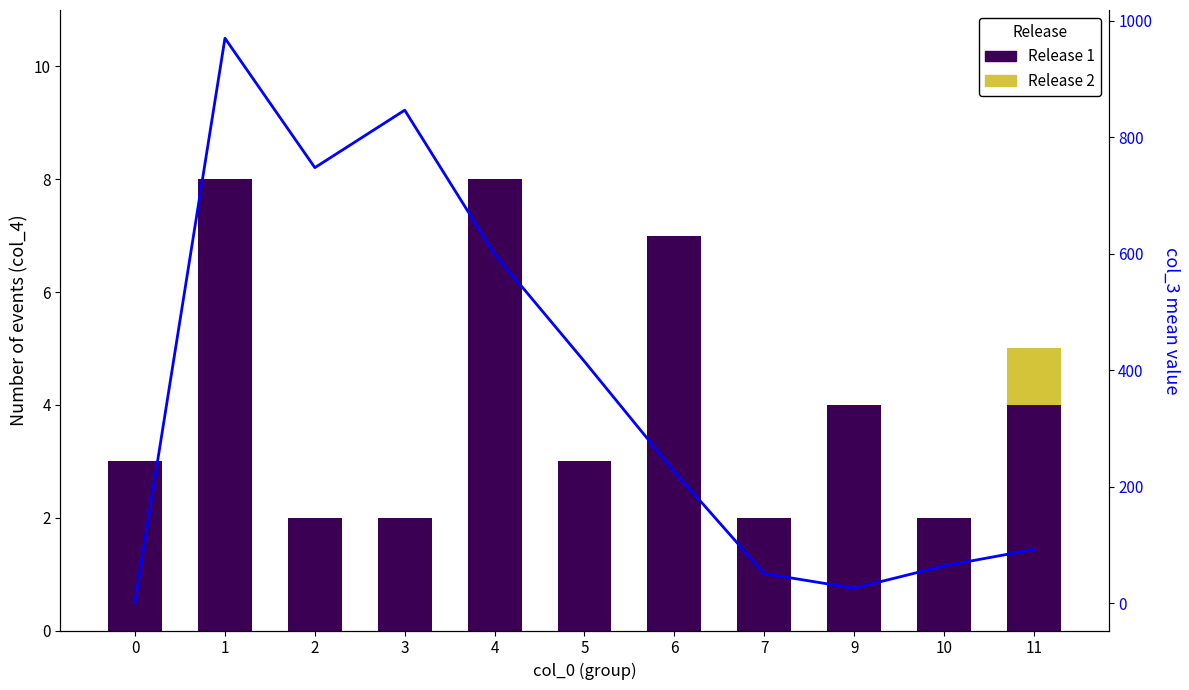

Which has a higher value, 11 or 4?

4